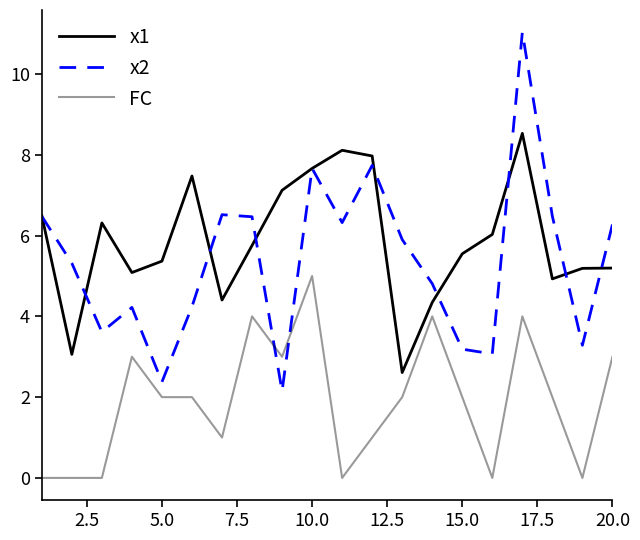

Does the chart have visible grid lines?

No